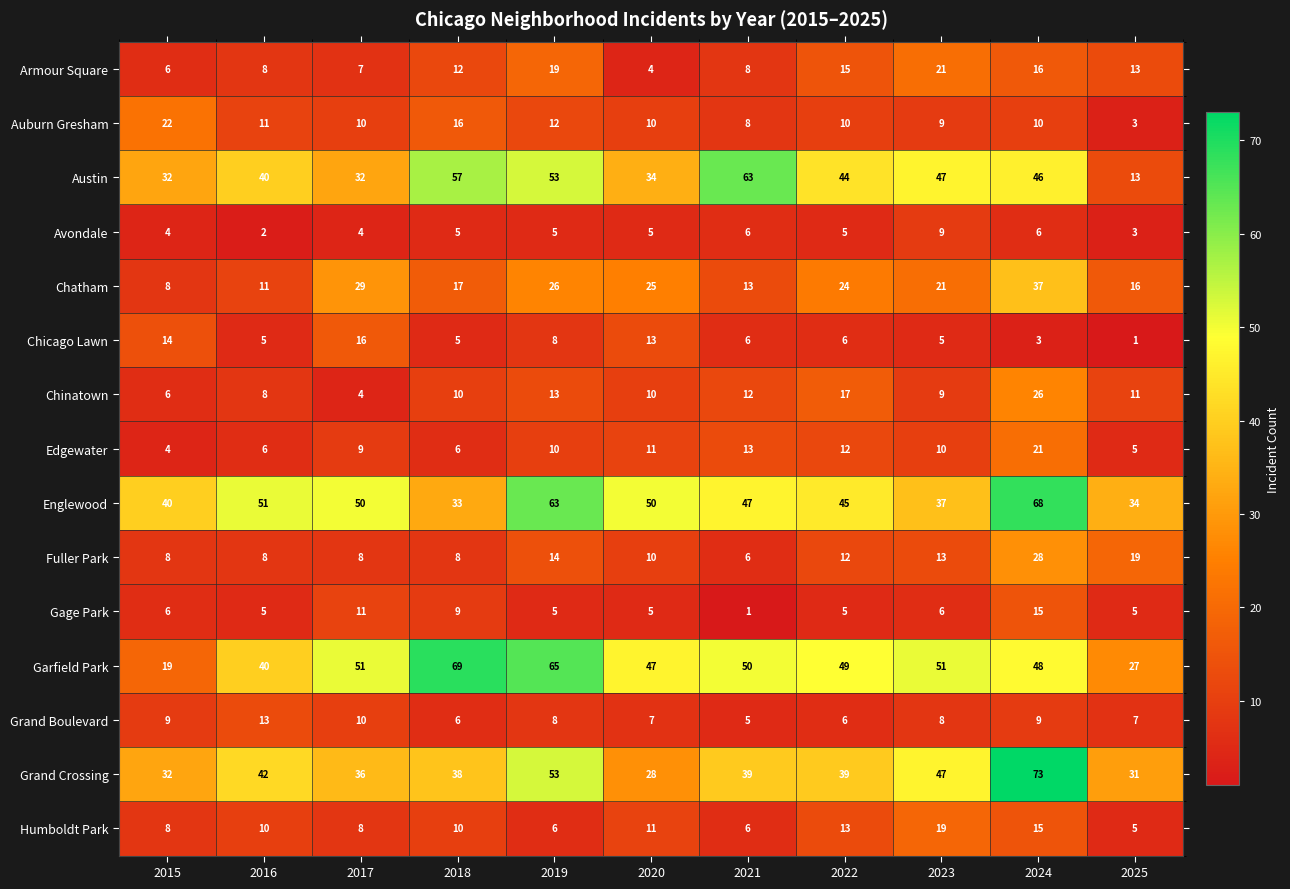

What is the sum of all Austin values?

461